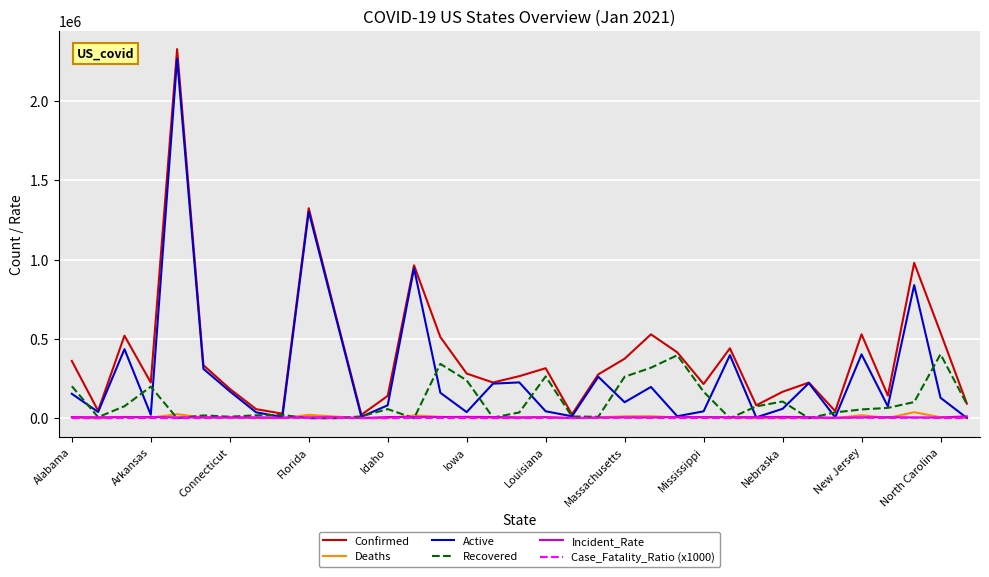

What is the greatest value displayed?

2325599